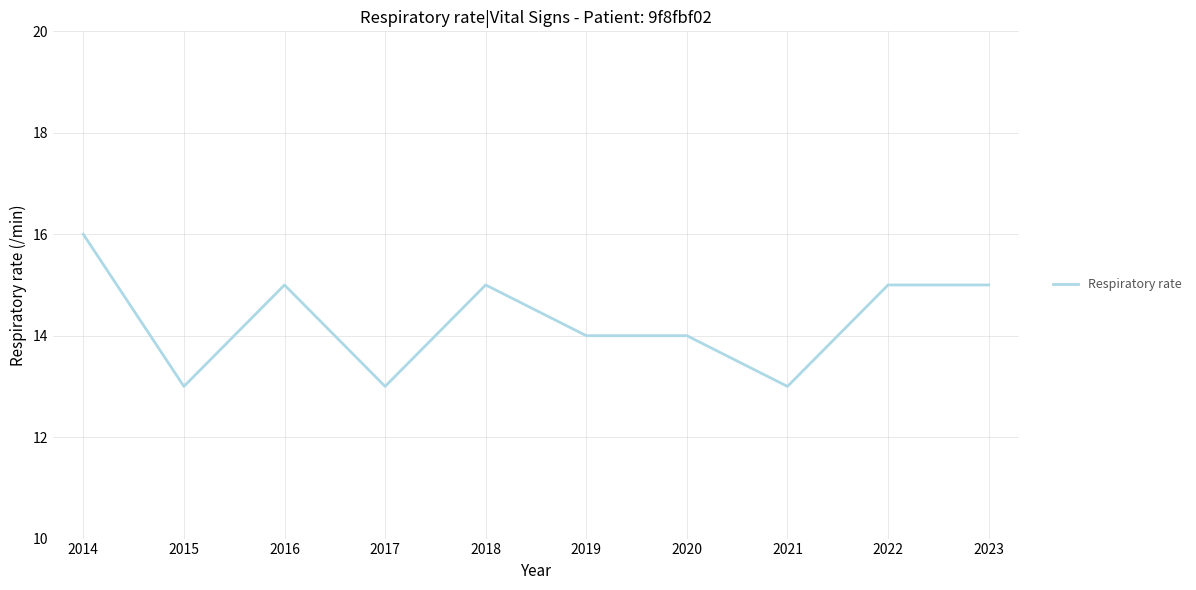

What is the ratio of the value at 2015 to the value at 2021?

1.0